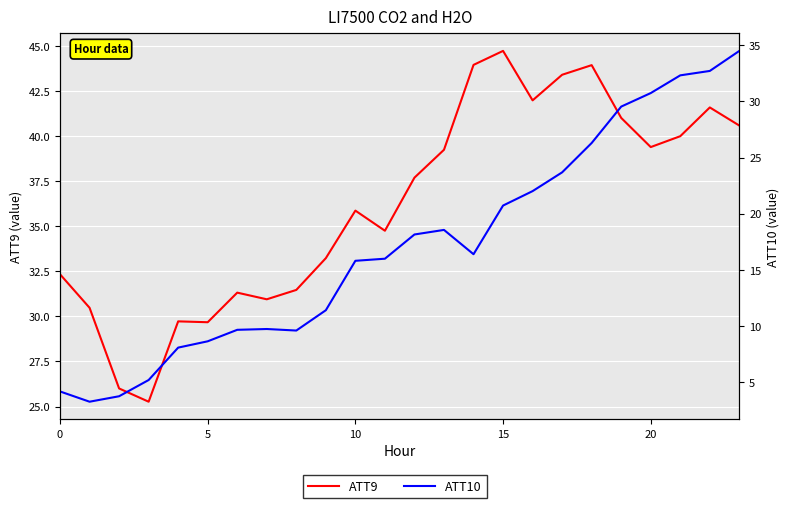

The value of ATT10 at 9 is 7.6. True or false?

False